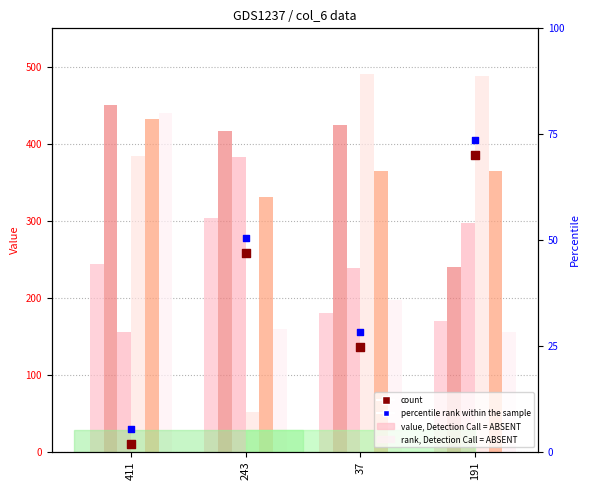

What is the total value across all series at 243?

1644